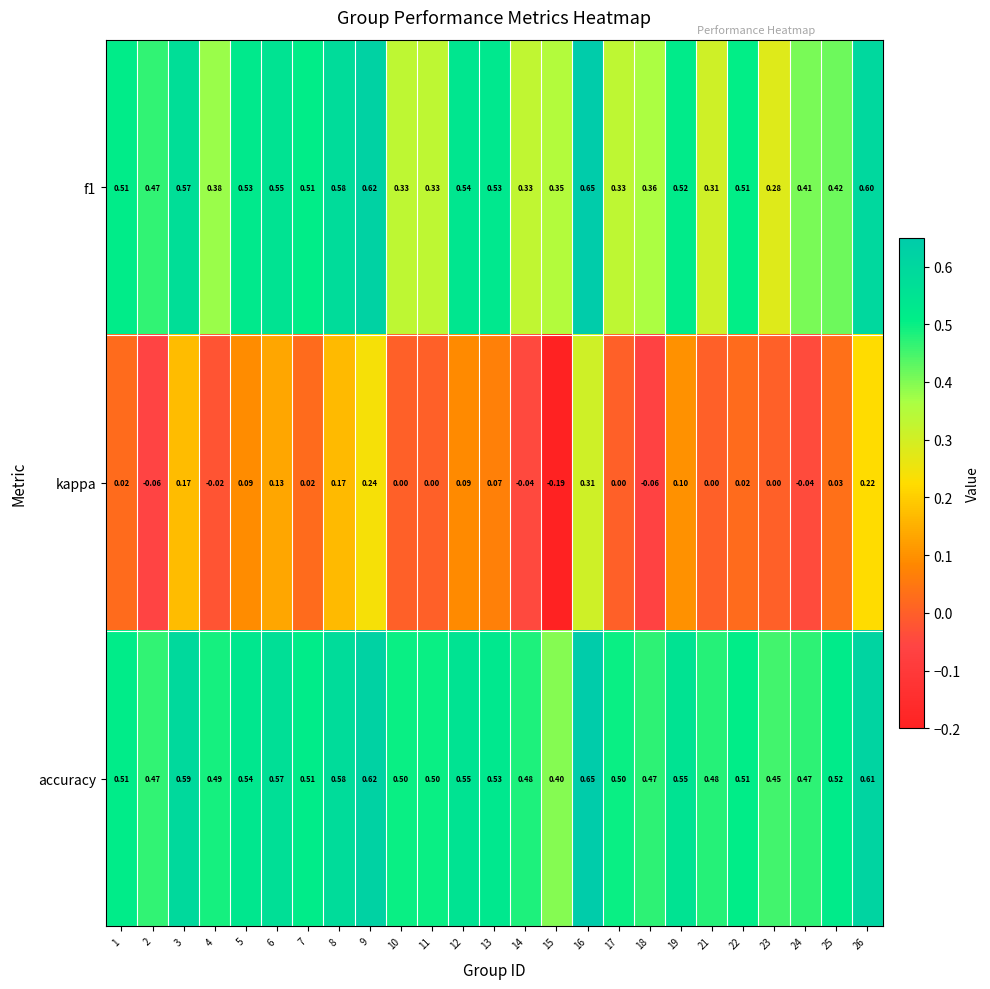

What is the total value across all series at 18?

0.8